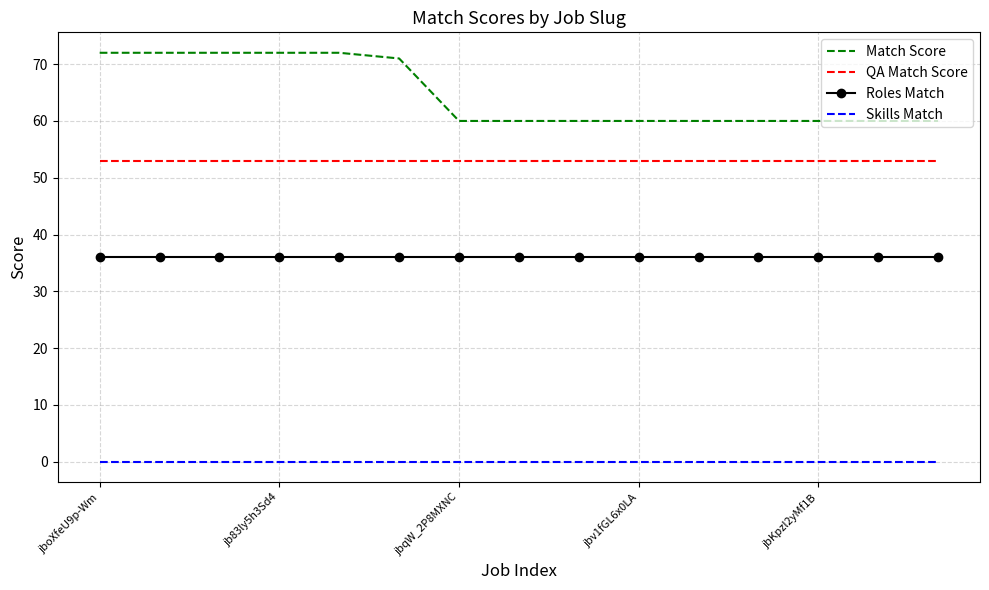

Which series has the widest spread of values?

Match Score